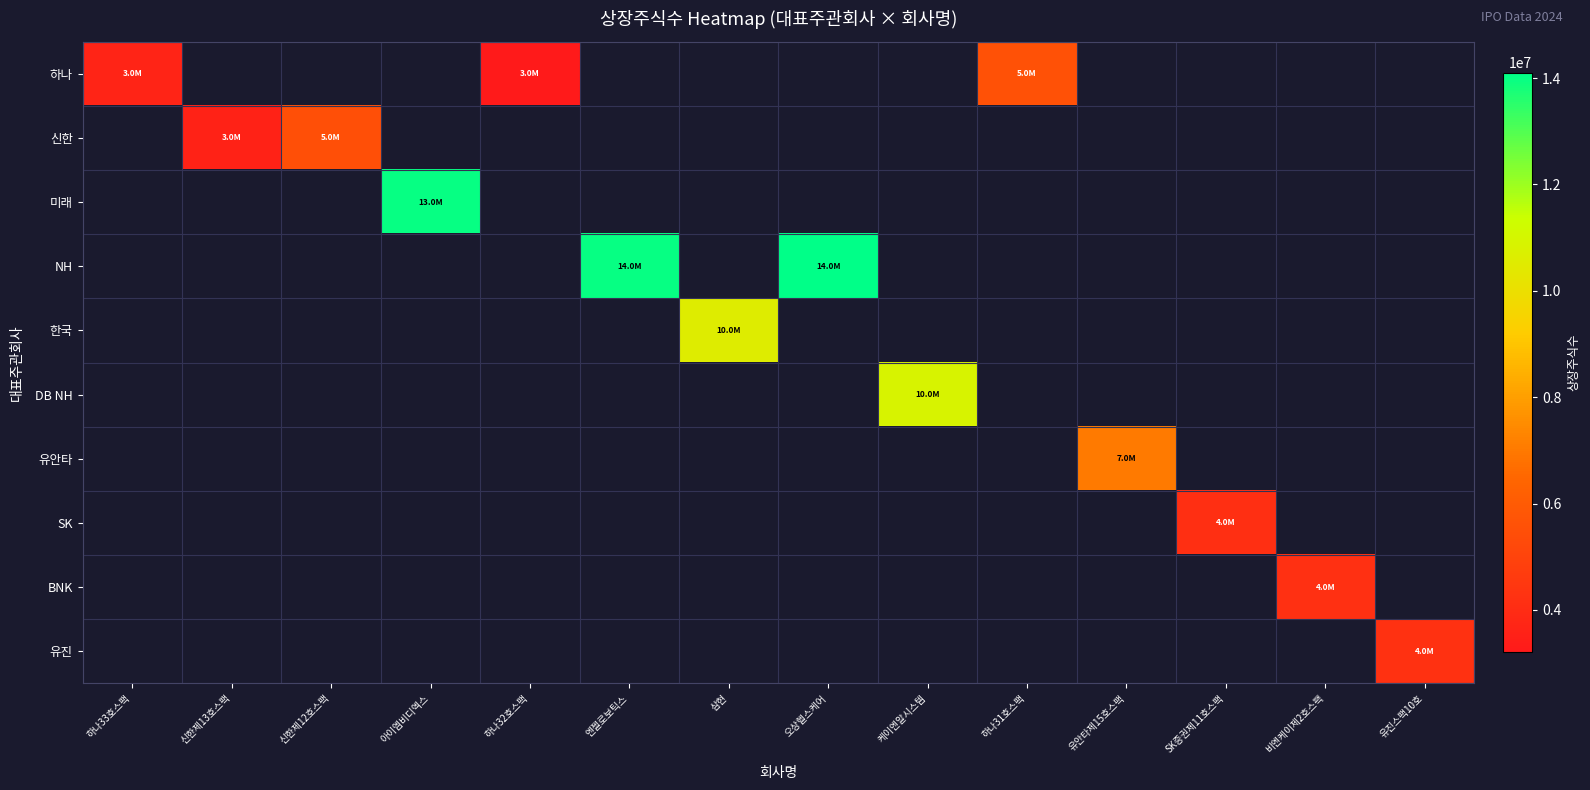

Reading left to right, what are all the values shown in this chart?

하나: 하나33호스팩=3700000	신한제13호스팩=0	신한제12호스팩=0	아이엠비디엑스=0	하나32호스팩=3200000	엔젤로보틱스=0	삼현=0	오상헬스케어=0	케이엔알시스템=0	하나31호스팩=5605000	유안타제15호스팩=0	SK증권제11호스팩=0	비엔케이제2호스팩=0	유진스팩10호=0
신한: 하나33호스팩=0	신한제13호스팩=3620000	신한제12호스팩=5520000	아이엠비디엑스=0	하나32호스팩=0	엔젤로보틱스=0	삼현=0	오상헬스케어=0	케이엔알시스템=0	하나31호스팩=0	유안타제15호스팩=0	SK증권제11호스팩=0	비엔케이제2호스팩=0	유진스팩10호=0
미래: 하나33호스팩=0	신한제13호스팩=0	신한제12호스팩=0	아이엠비디엑스=13992625	하나32호스팩=0	엔젤로보틱스=0	삼현=0	오상헬스케어=0	케이엔알시스템=0	하나31호스팩=0	유안타제15호스팩=0	SK증권제11호스팩=0	비엔케이제2호스팩=0	유진스팩10호=0
NH: 하나33호스팩=0	신한제13호스팩=0	신한제12호스팩=0	아이엠비디엑스=0	하나32호스팩=0	엔젤로보틱스=14014976	삼현=0	오상헬스케어=14104416	케이엔알시스템=0	하나31호스팩=0	유안타제15호스팩=0	SK증권제11호스팩=0	비엔케이제2호스팩=0	유진스팩10호=0
한국: 하나33호스팩=0	신한제13호스팩=0	신한제12호스팩=0	아이엠비디엑스=0	하나32호스팩=0	엔젤로보틱스=0	삼현=10569189	오상헬스케어=0	케이엔알시스템=0	하나31호스팩=0	유안타제15호스팩=0	SK증권제11호스팩=0	비엔케이제2호스팩=0	유진스팩10호=0
DB NH: 하나33호스팩=0	신한제13호스팩=0	신한제12호스팩=0	아이엠비디엑스=0	하나32호스팩=0	엔젤로보틱스=0	삼현=0	오상헬스케어=0	케이엔알시스템=10867713	하나31호스팩=0	유안타제15호스팩=0	SK증권제11호스팩=0	비엔케이제2호스팩=0	유진스팩10호=0
유안타: 하나33호스팩=0	신한제13호스팩=0	신한제12호스팩=0	아이엠비디엑스=0	하나32호스팩=0	엔젤로보틱스=0	삼현=0	오상헬스케어=0	케이엔알시스템=0	하나31호스팩=0	유안타제15호스팩=7010000	SK증권제11호스팩=0	비엔케이제2호스팩=0	유진스팩10호=0
SK: 하나33호스팩=0	신한제13호스팩=0	신한제12호스팩=0	아이엠비디엑스=0	하나32호스팩=0	엔젤로보틱스=0	삼현=0	오상헬스케어=0	케이엔알시스템=0	하나31호스팩=0	유안타제15호스팩=0	SK증권제11호스팩=4155000	비엔케이제2호스팩=0	유진스팩10호=0
BNK: 하나33호스팩=0	신한제13호스팩=0	신한제12호스팩=0	아이엠비디엑스=0	하나32호스팩=0	엔젤로보틱스=0	삼현=0	오상헬스케어=0	케이엔알시스템=0	하나31호스팩=0	유안타제15호스팩=0	SK증권제11호스팩=0	비엔케이제2호스팩=4210000	유진스팩10호=0
유진: 하나33호스팩=0	신한제13호스팩=0	신한제12호스팩=0	아이엠비디엑스=0	하나32호스팩=0	엔젤로보틱스=0	삼현=0	오상헬스케어=0	케이엔알시스템=0	하나31호스팩=0	유안타제15호스팩=0	SK증권제11호스팩=0	비엔케이제2호스팩=0	유진스팩10호=4240000